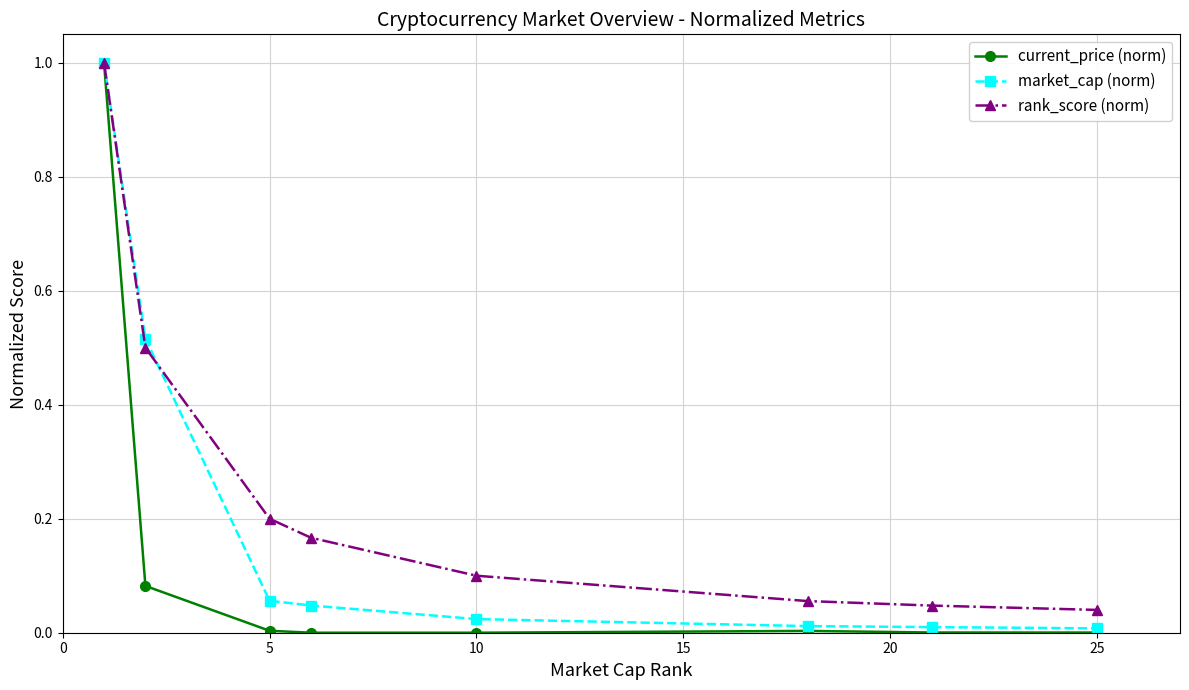

What is the average value of the rank_score (norm) series?

0.3